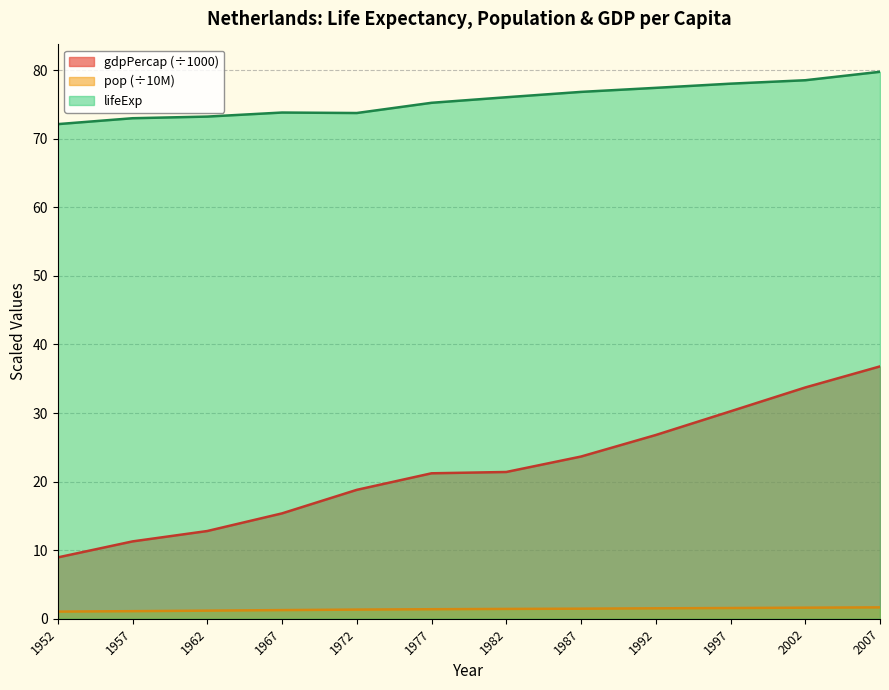

How many interior local peaks does the lifeExp series have?

1